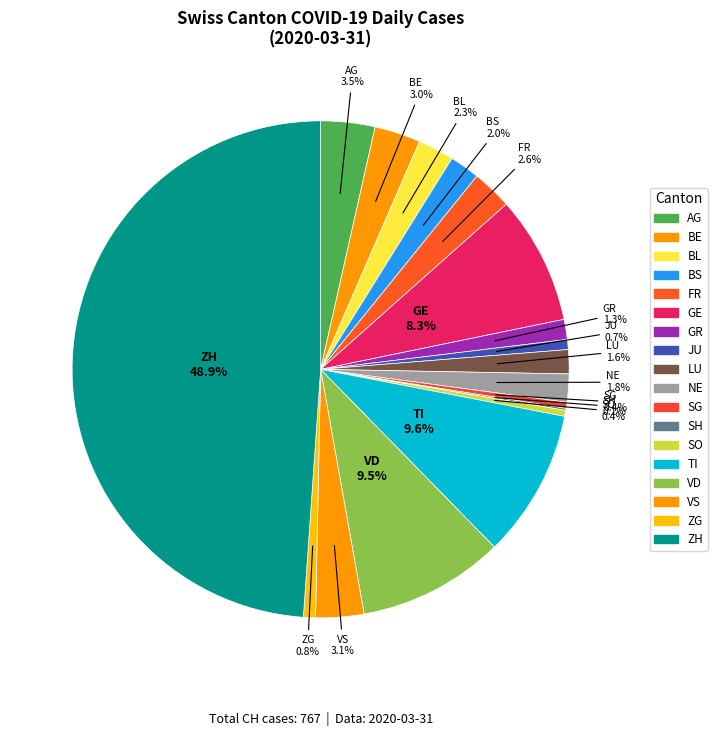

Count the number of slices in the pie.

18